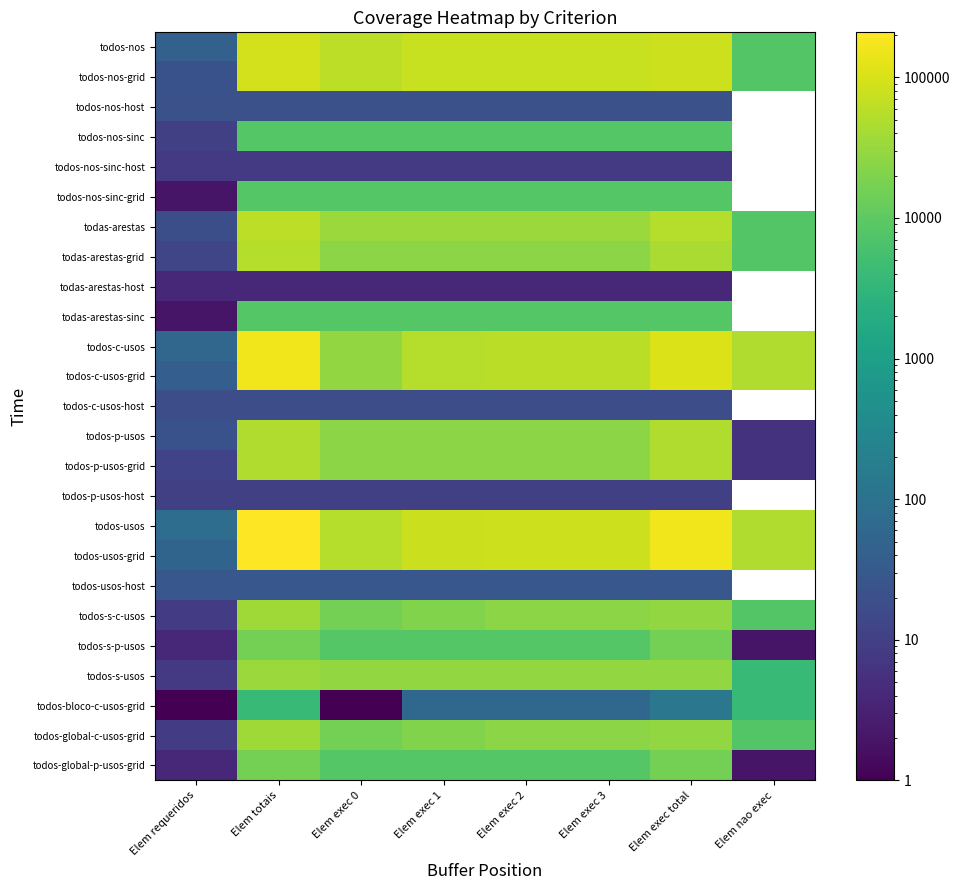

At Elem exec total, list the series in order from largest to smallest.

todos-usos, todos-usos-grid, todos-c-usos, todos-c-usos-grid, todos-nos, todos-nos-grid, todas-arestas, todos-p-usos, todos-p-usos-grid, todas-arestas-grid, todos-s-c-usos, todos-s-usos, todos-global-c-usos-grid, todos-s-p-usos, todos-global-p-usos-grid, todos-nos-sinc, todos-nos-sinc-grid, todas-arestas-sinc, todos-bloco-c-usos-grid, todos-usos-host, todos-nos-host, todos-c-usos-host, todos-p-usos-host, todos-nos-sinc-host, todas-arestas-host